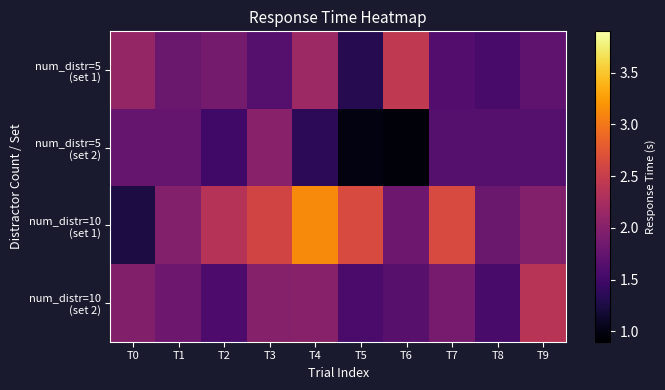

Which series has the largest total across all categories?

num_distr=10 (set 1)